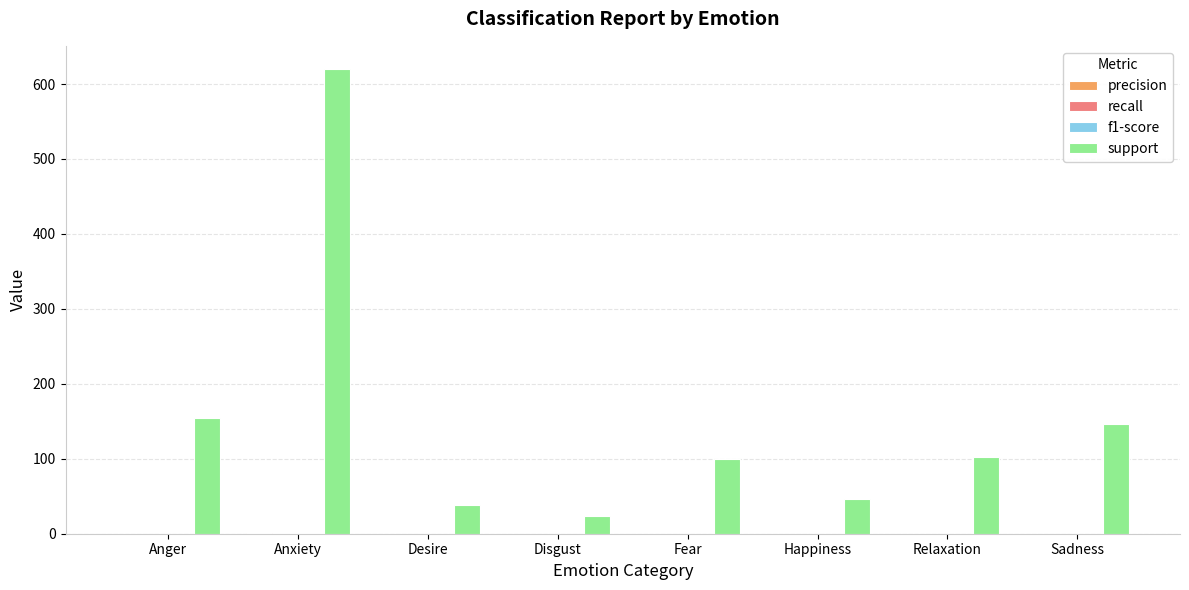

At which category is the sum across all series the highest?

Anxiety